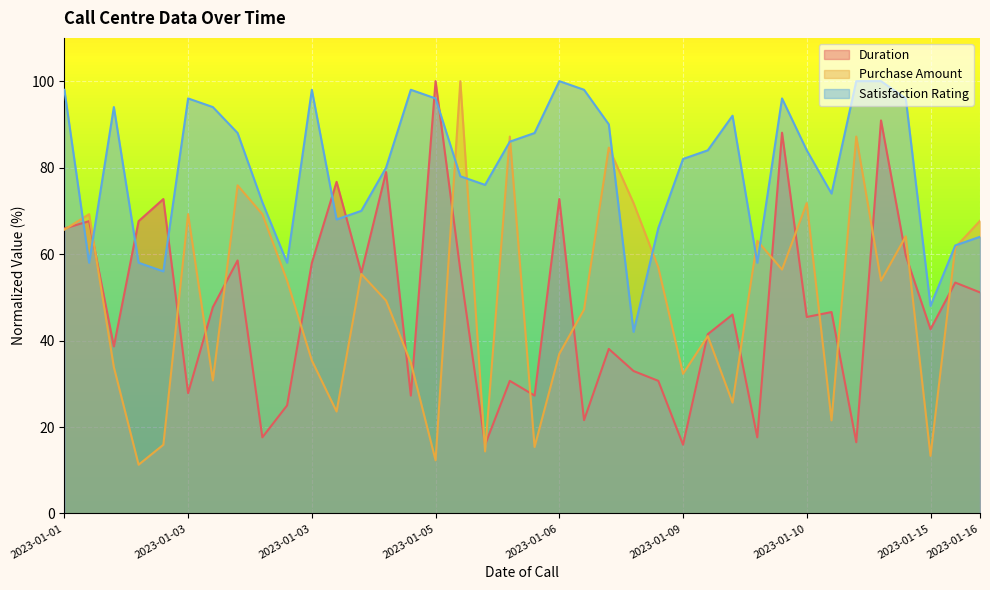

What is the difference between the maximum and minimum values in the Purchase Amount series?

88.7